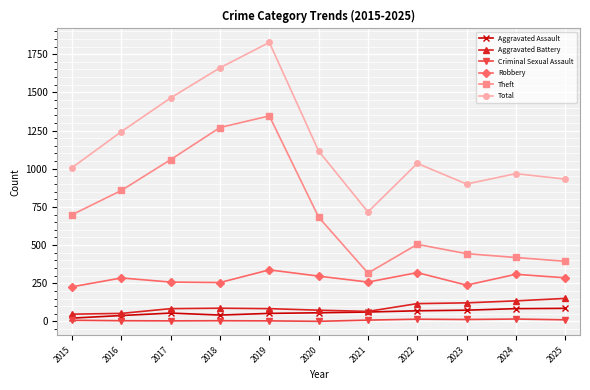

Which series has the widest spread of values?

Total